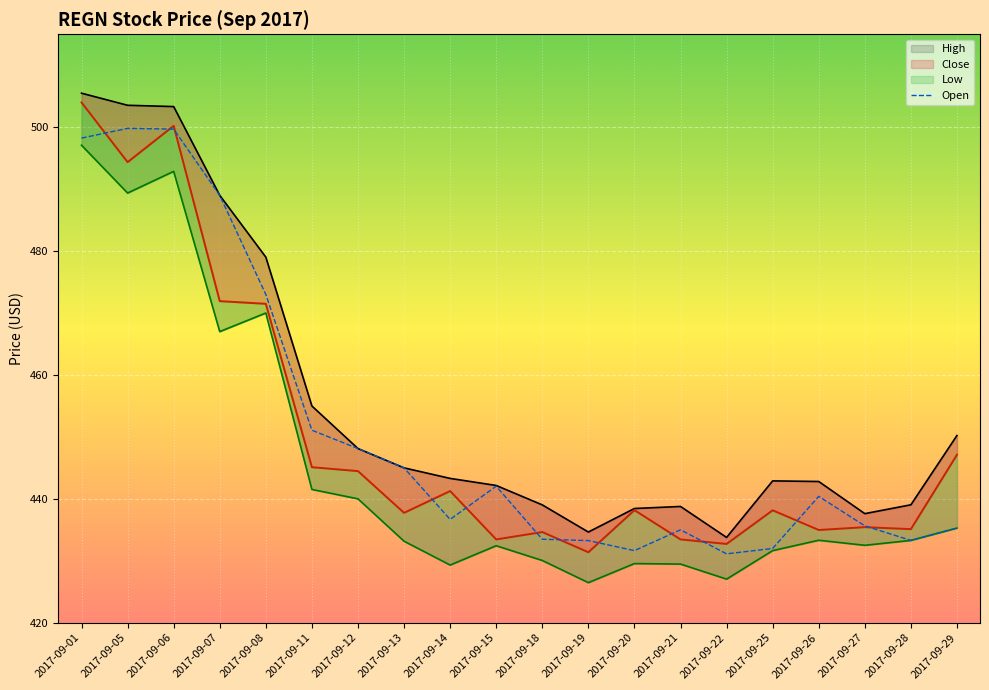

True or false: high_price_line and open_price cross at least once.

False